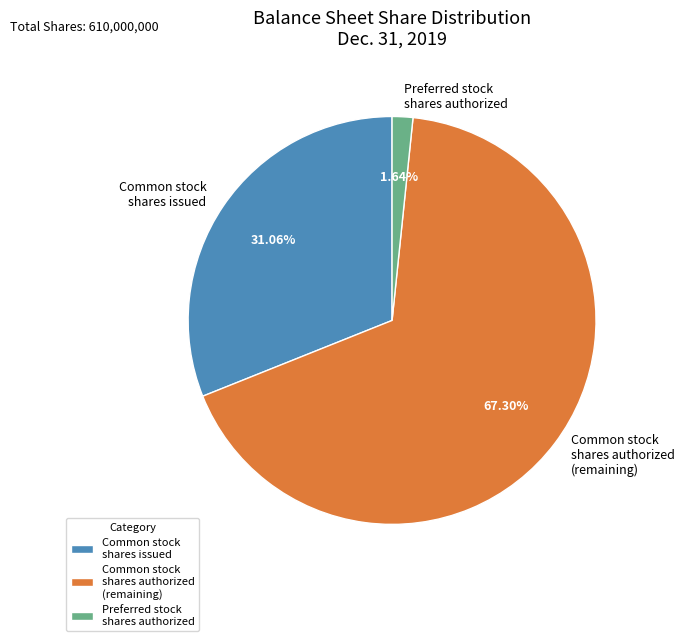

Between Common stock shares authorized (remaining) and Common stock shares issued, which is larger?

Common stock shares authorized (remaining)